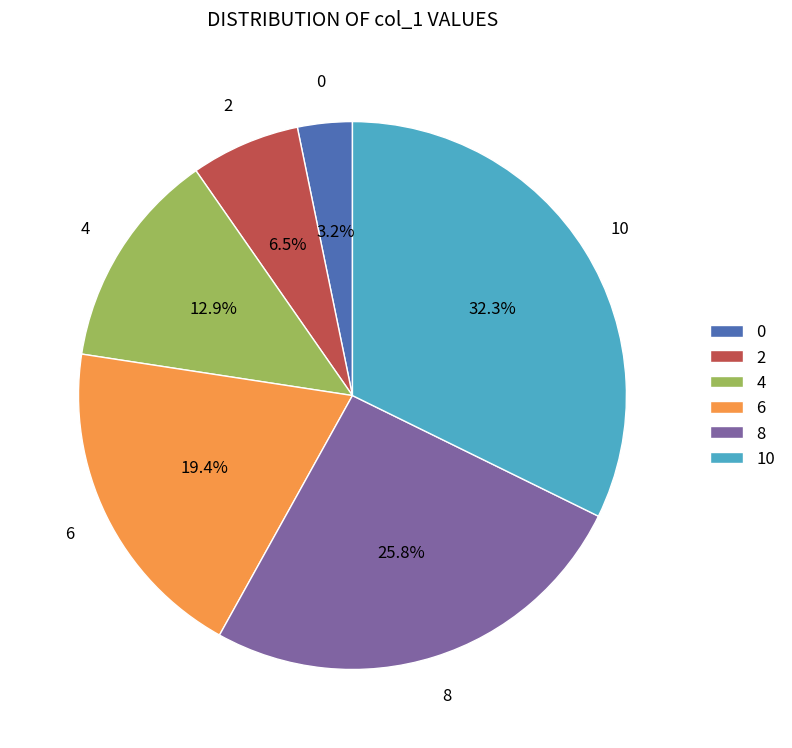

To the nearest percent, what portion does 8 represent?

26%